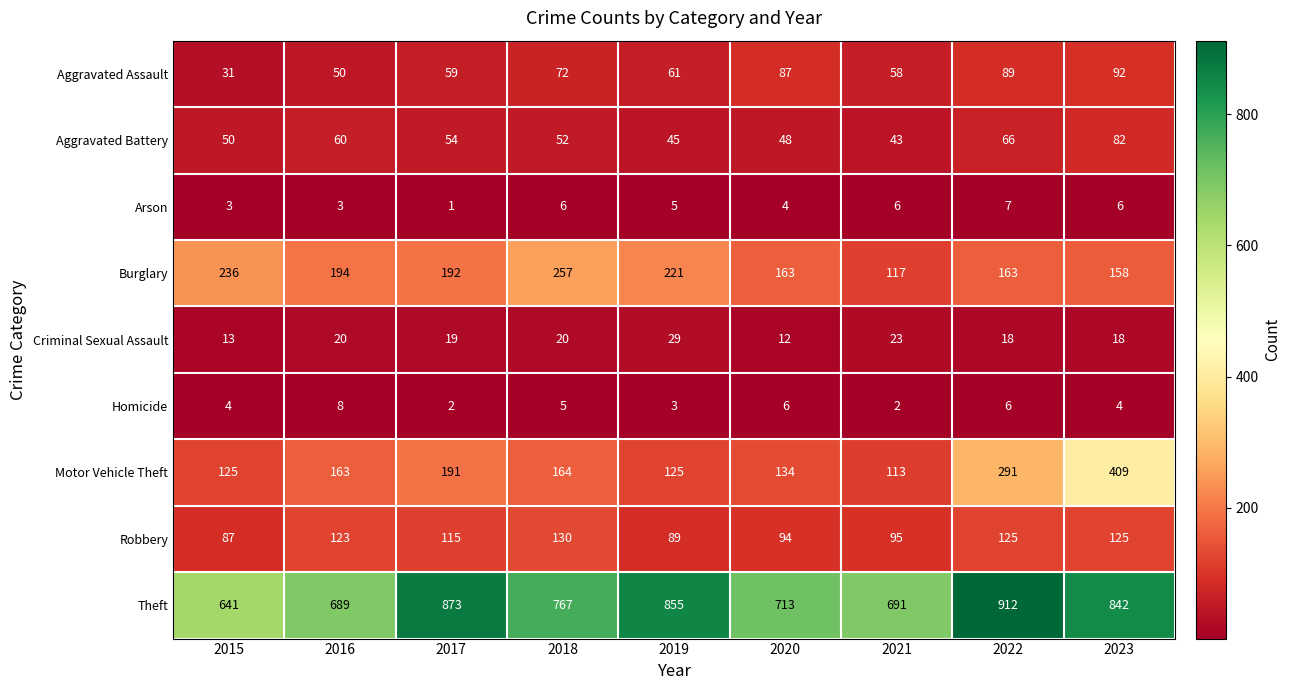

At 2015, list the series in order from smallest to largest.

Arson, Homicide, Criminal Sexual Assault, Aggravated Assault, Aggravated Battery, Robbery, Motor Vehicle Theft, Burglary, Theft